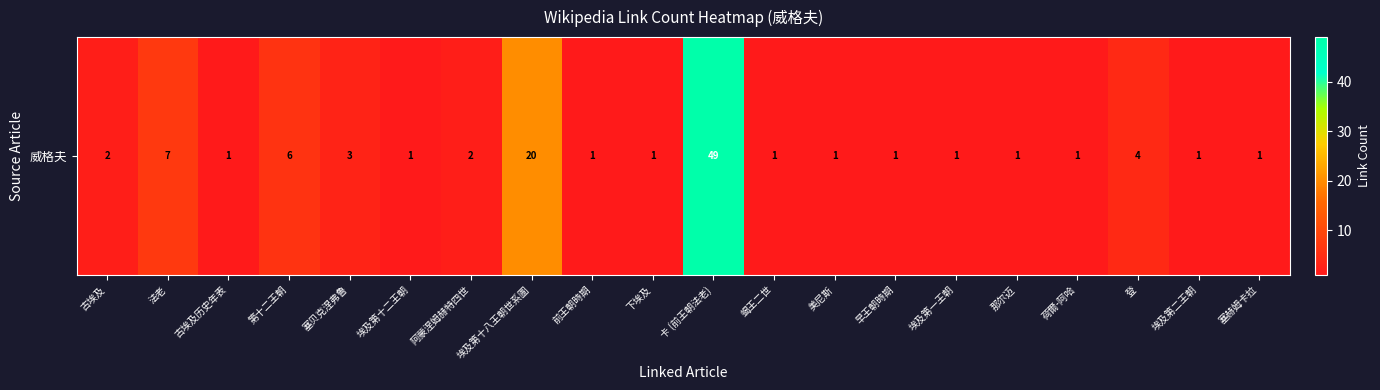

Reading left to right, transcribe all the data shown in this chart.

古埃及=2	法老=7	古埃及历史年表=1	第十二王朝=6	塞贝克涅弗鲁=3	埃及第十二王朝=1	阿蒙涅姆赫特四世=2	埃及第十八王朝世系圖=20	前王朝時期=1	下埃及=1	卡 (前王朝法老)=49	蝎王二世=1	美尼斯=1	早王朝時期=1	埃及第一王朝=1	那尔迈=1	荷爾-阿哈=1	登=4	埃及第二王朝=1	塞赫姆卡拉=1